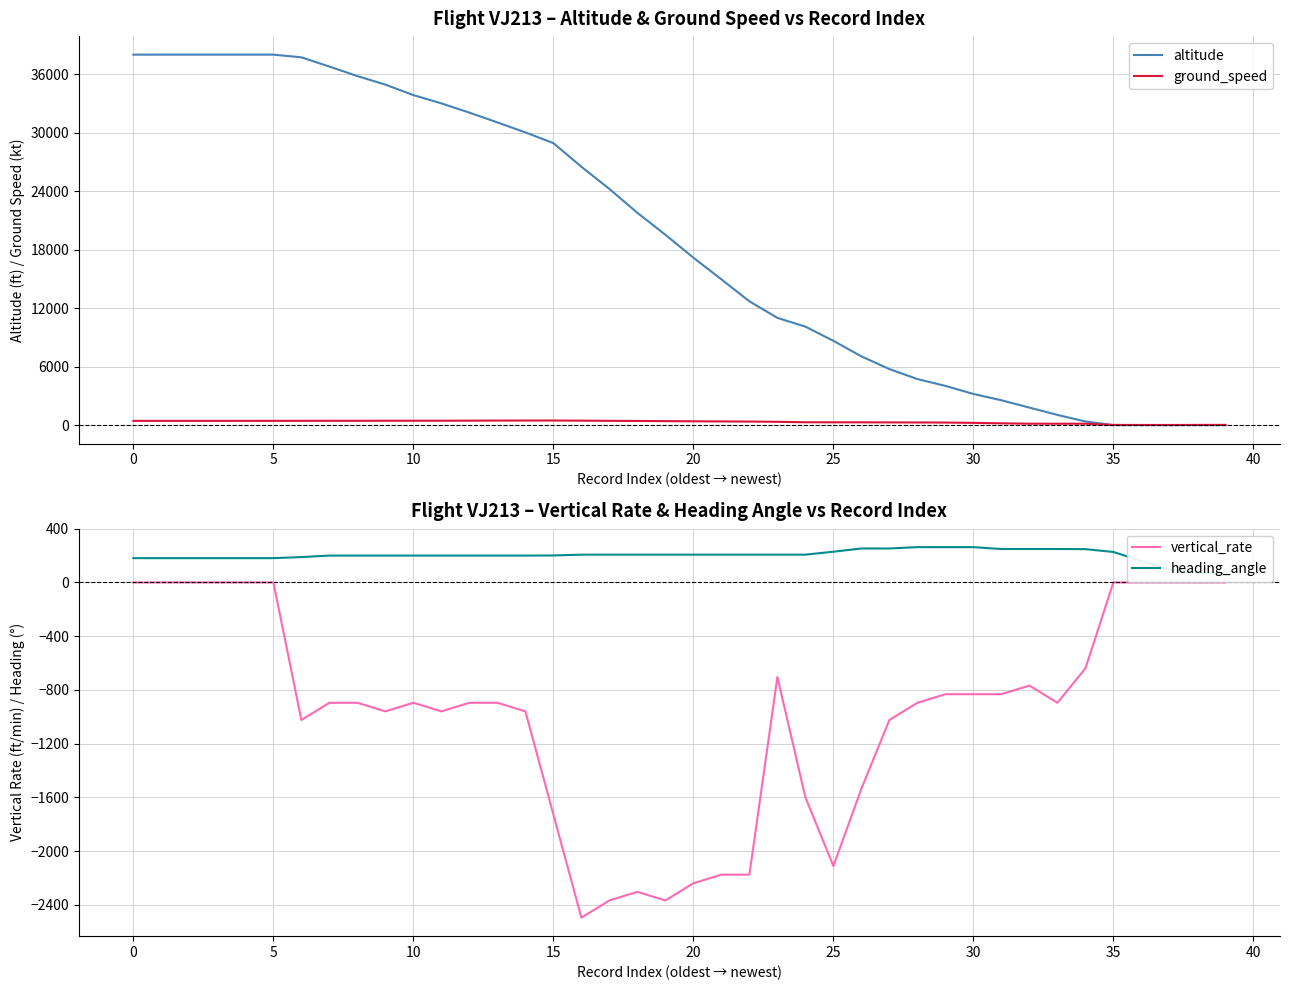

What is the maximum value for altitude?

38000